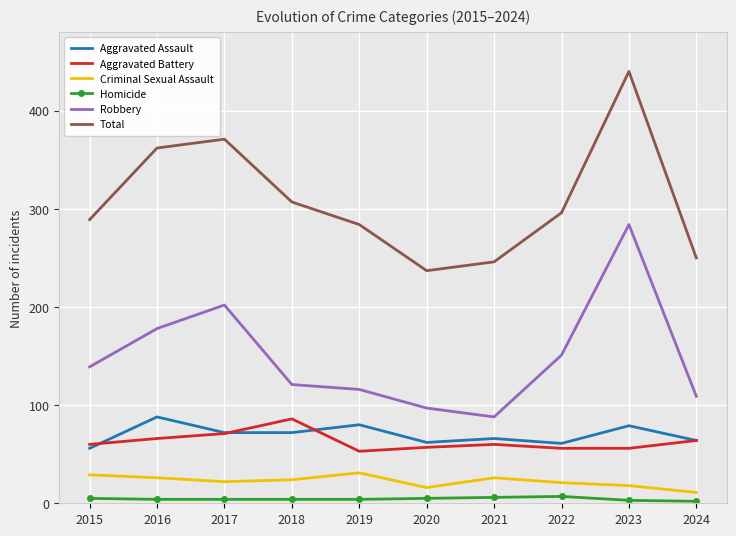

At which label does Criminal Sexual Assault first exceed 24?

2015